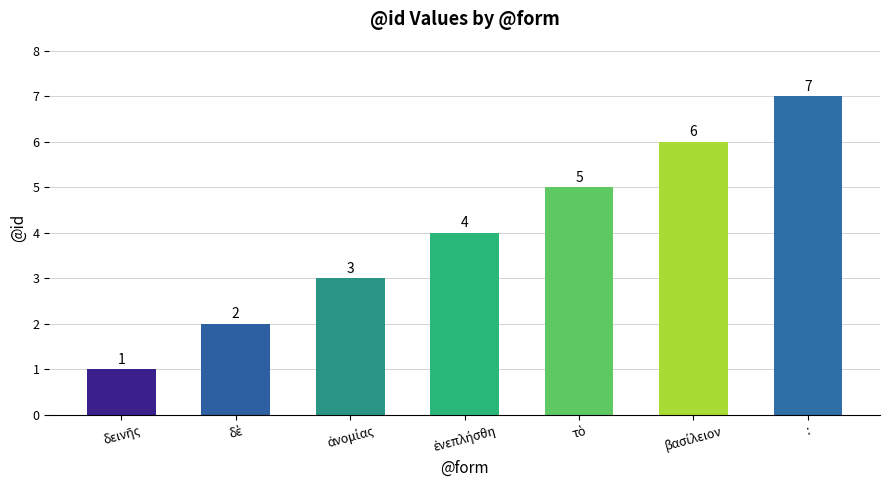

How many data points are less than 4?

3